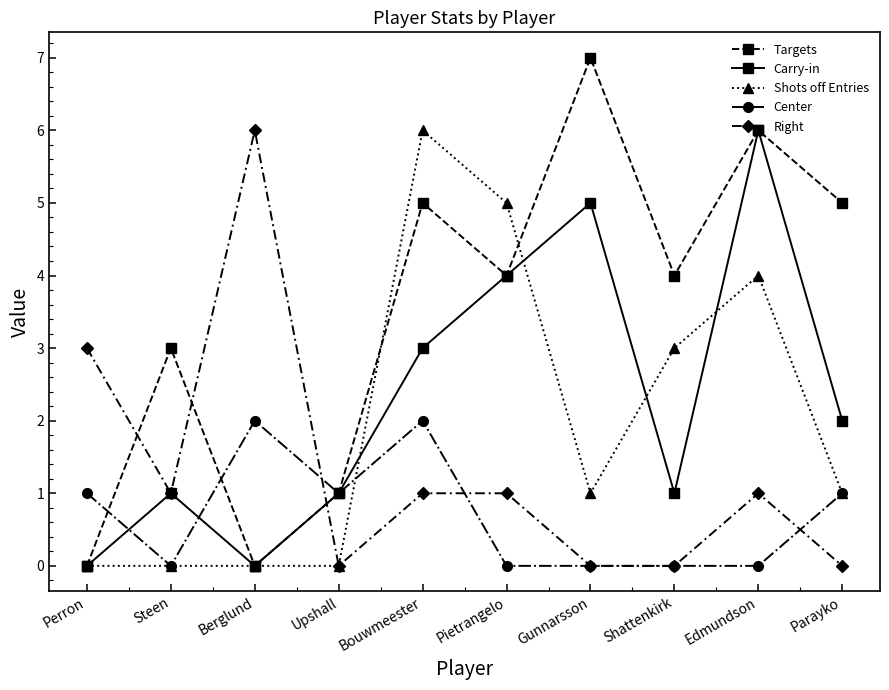

Reading right to left, extract all data points from this chart.

Targets: Parayko=5	Edmundson=6	Shattenkirk=4	Gunnarsson=7	Pietrangelo=4	Bouwmeester=5	Upshall=1	Berglund=0	Steen=3	Perron=0
Carry-in: Parayko=2	Edmundson=6	Shattenkirk=1	Gunnarsson=5	Pietrangelo=4	Bouwmeester=3	Upshall=1	Berglund=0	Steen=1	Perron=0
Shots off Entries: Parayko=1	Edmundson=4	Shattenkirk=3	Gunnarsson=1	Pietrangelo=5	Bouwmeester=6	Upshall=0	Berglund=0	Steen=0	Perron=0
Center: Parayko=1	Edmundson=0	Shattenkirk=0	Gunnarsson=0	Pietrangelo=0	Bouwmeester=2	Upshall=1	Berglund=2	Steen=0	Perron=1
Right: Parayko=0	Edmundson=1	Shattenkirk=0	Gunnarsson=0	Pietrangelo=1	Bouwmeester=1	Upshall=0	Berglund=6	Steen=1	Perron=3